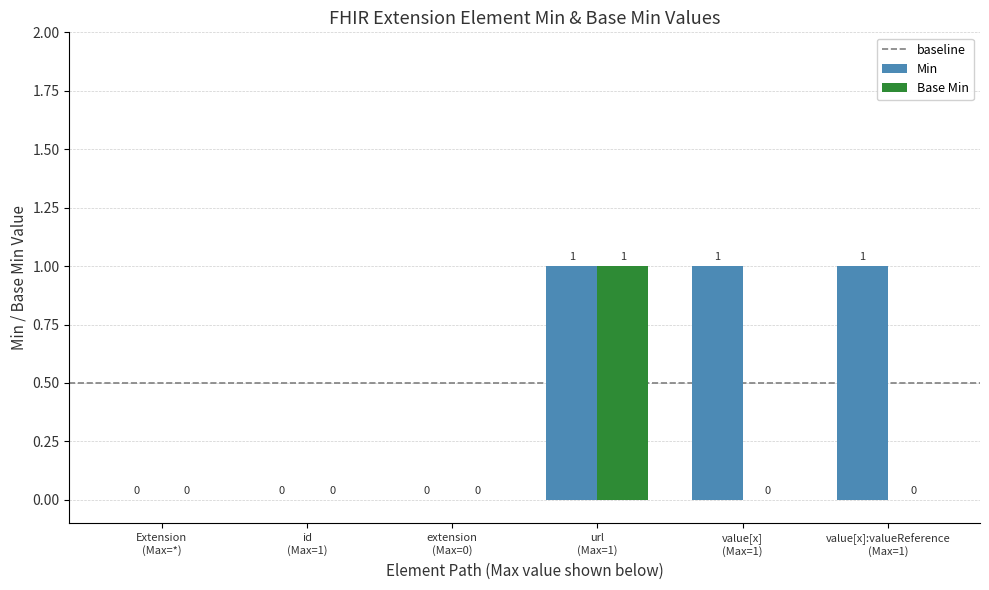

Are the bars horizontal?

No